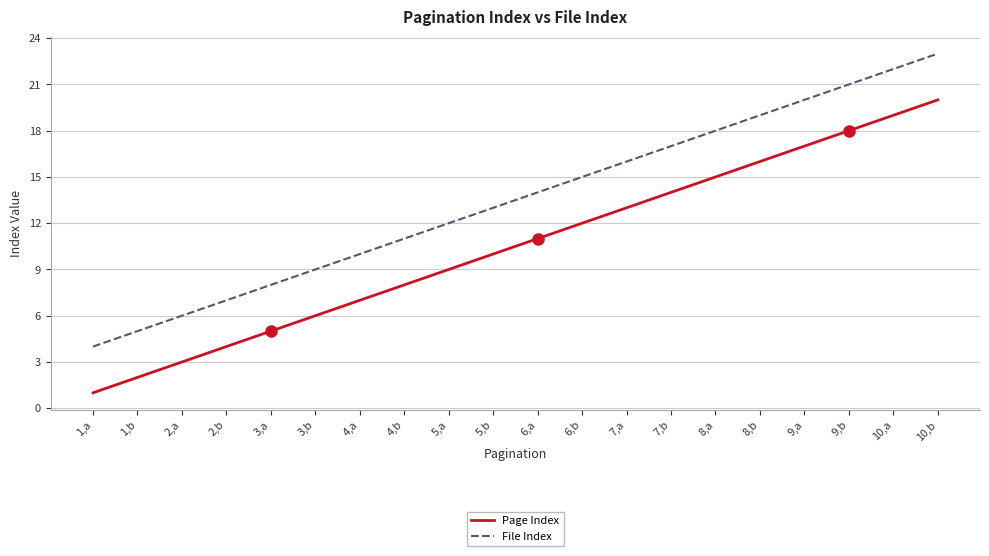

The Page Index series shows 9 at 5,a. True or false?

True